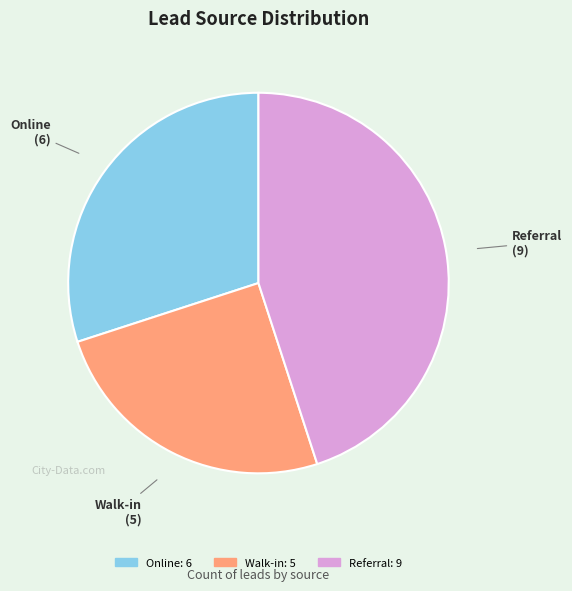

Do Online and Walk-in together represent more than half of the pie?

Yes